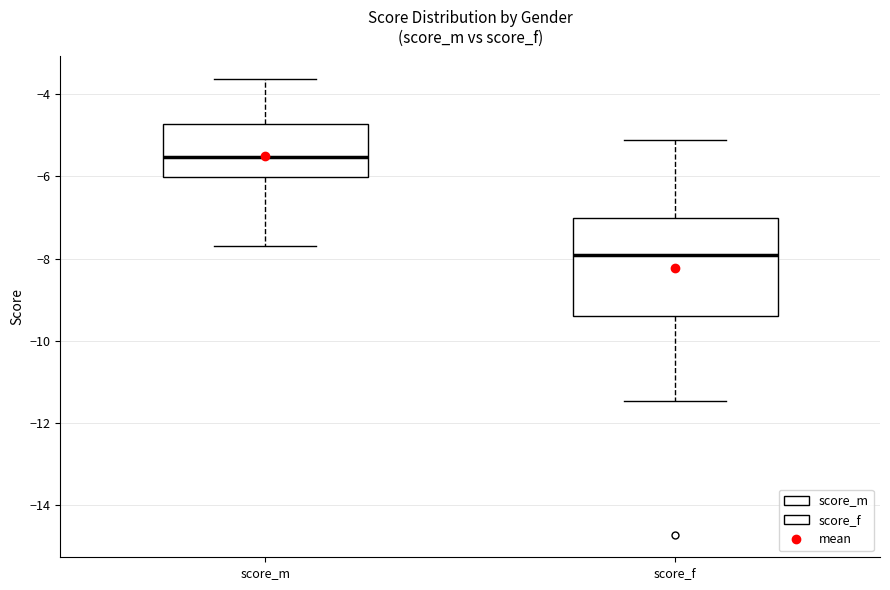

Which box is the tallest, from its lower edge to its upper edge?

score_f